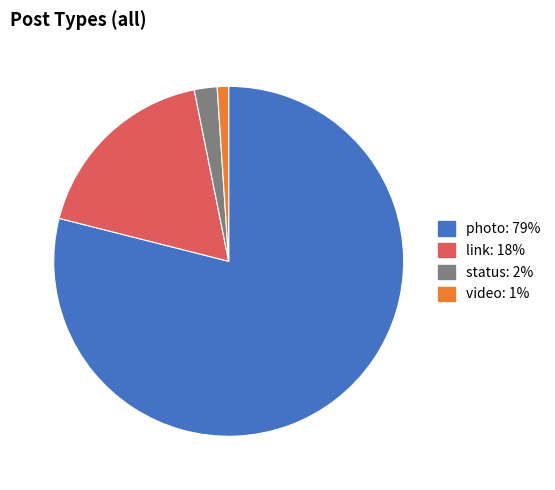

Between status: 2% and video: 1%, which is larger?

status: 2%